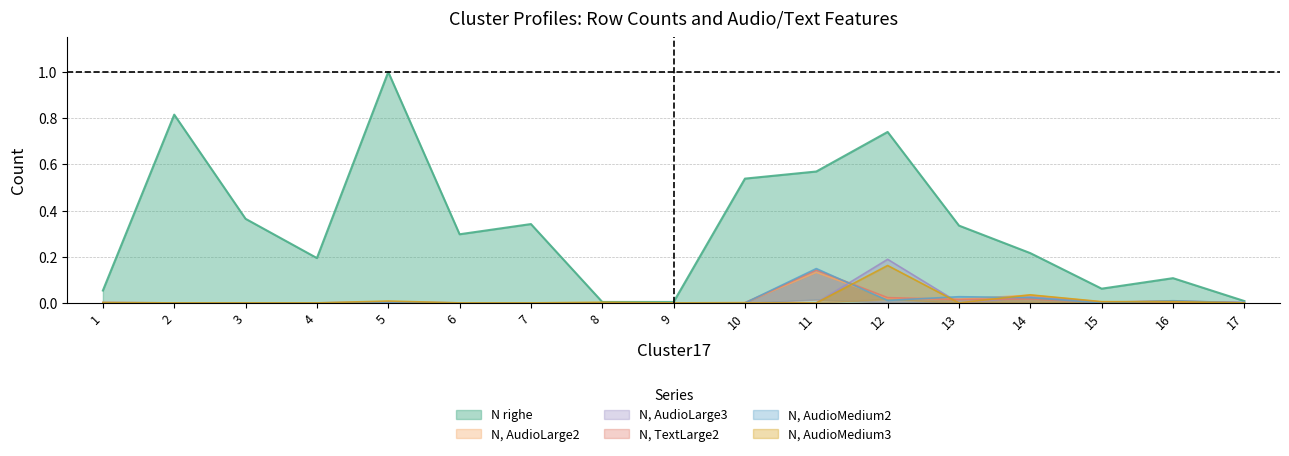

How many times do N, TextLarge2 and N, AudioLarge2 cross each other?

3